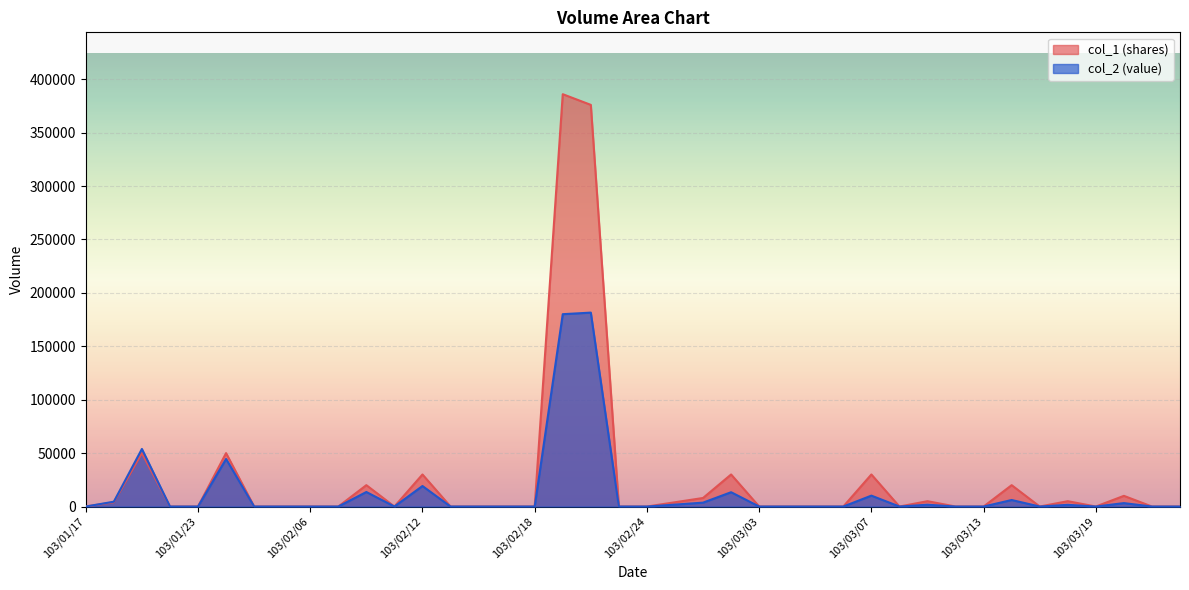

Read the col_2 value at 103/02/20, to the nearest 50.

181550